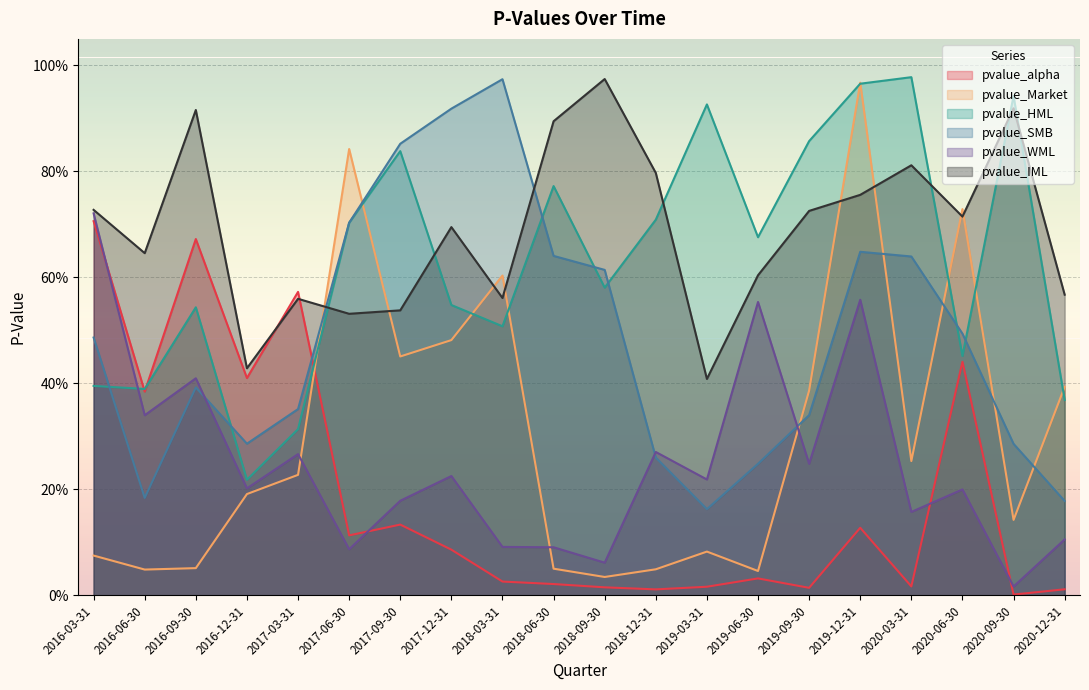

At which category does pvalue_Market reach its first local peak?

2017-06-30